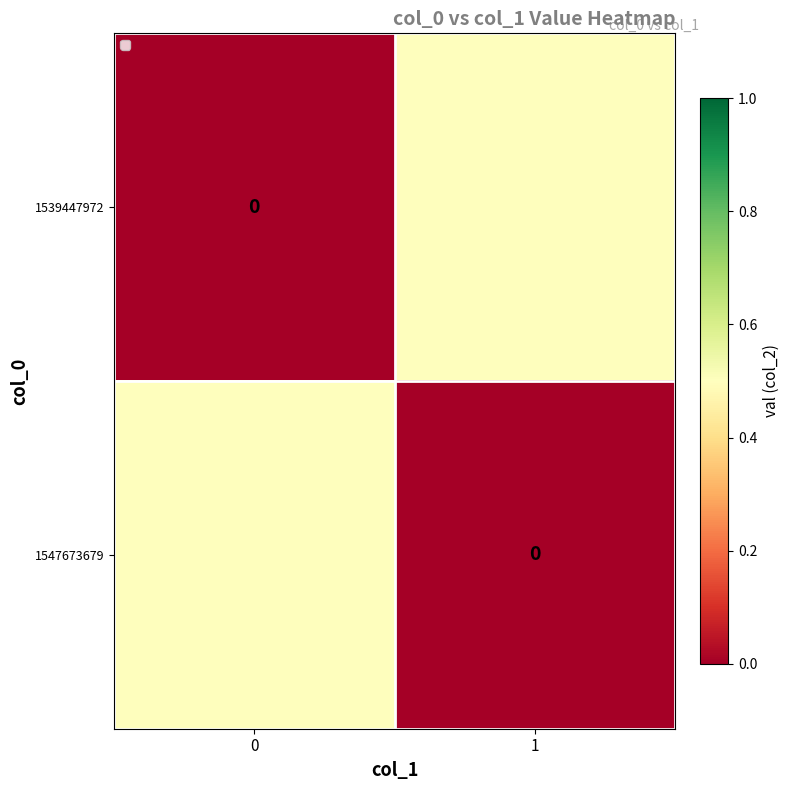

At which label is 1547673679 closest to 0?

1